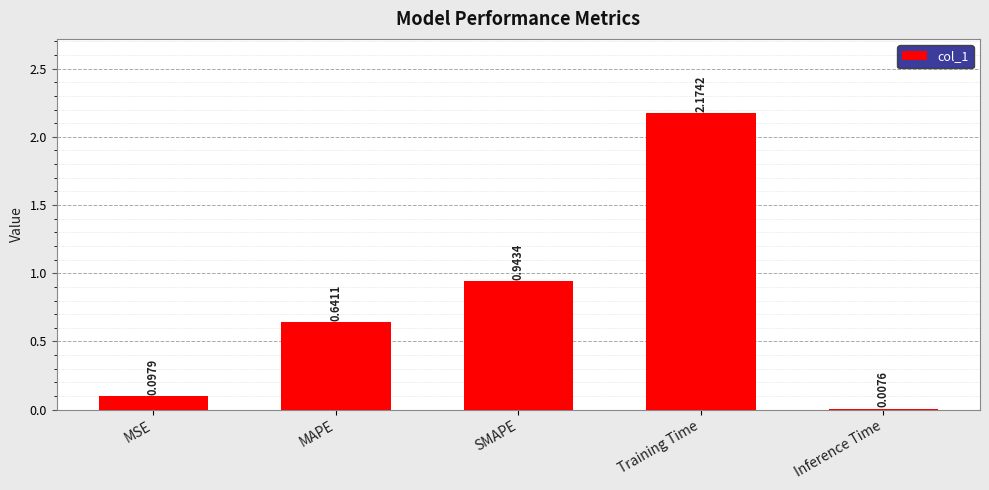

Count the number of categories in the chart.

5